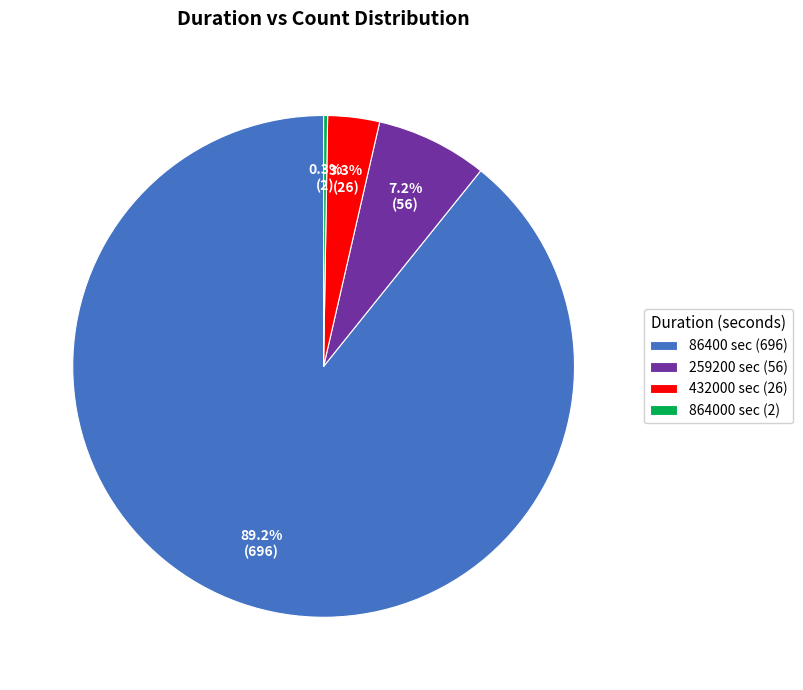

Which slice is the largest?

86400 sec (696)